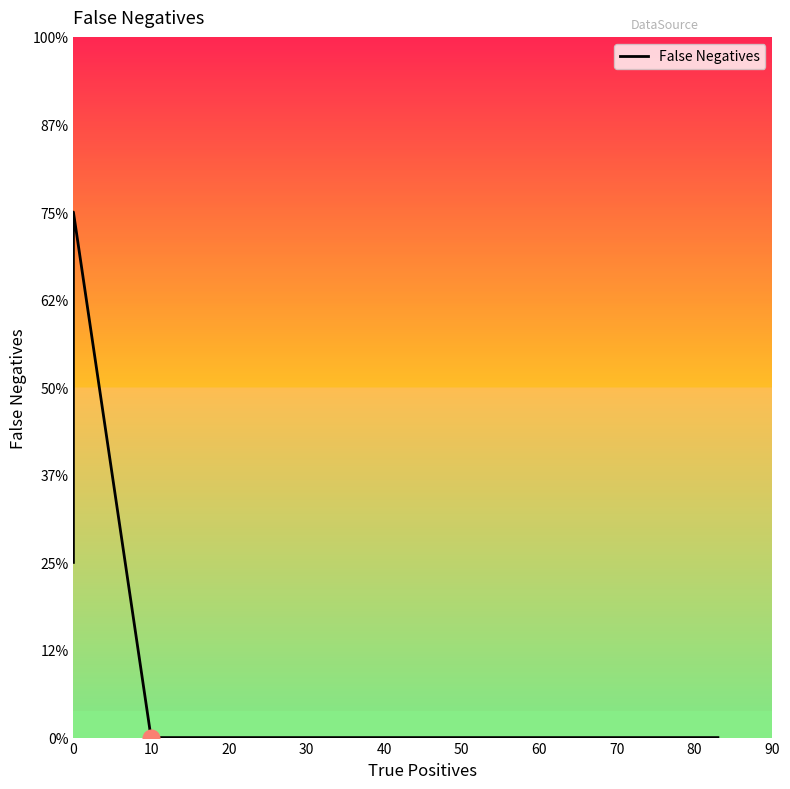

Reading right to left, what are all the values shown in this chart?

0	0	0	0	0	3	1	1